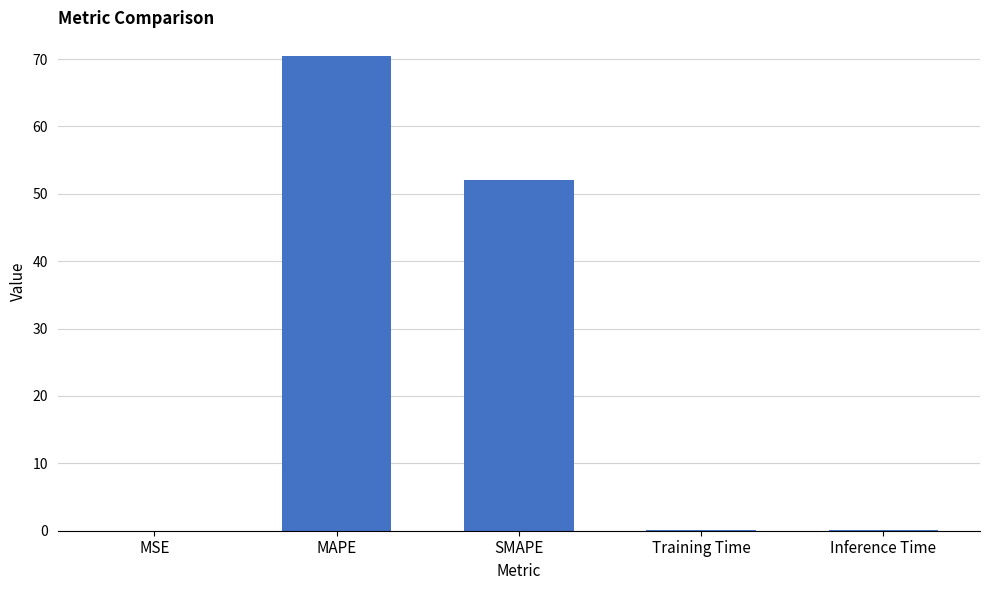

What is the maximum value shown in the chart?

70.4